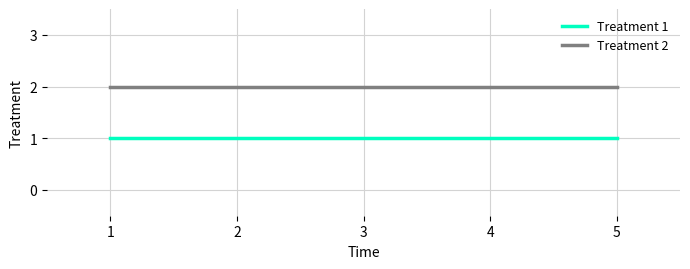

What are all the series names shown in the legend?

Treatment 1, Treatment 2